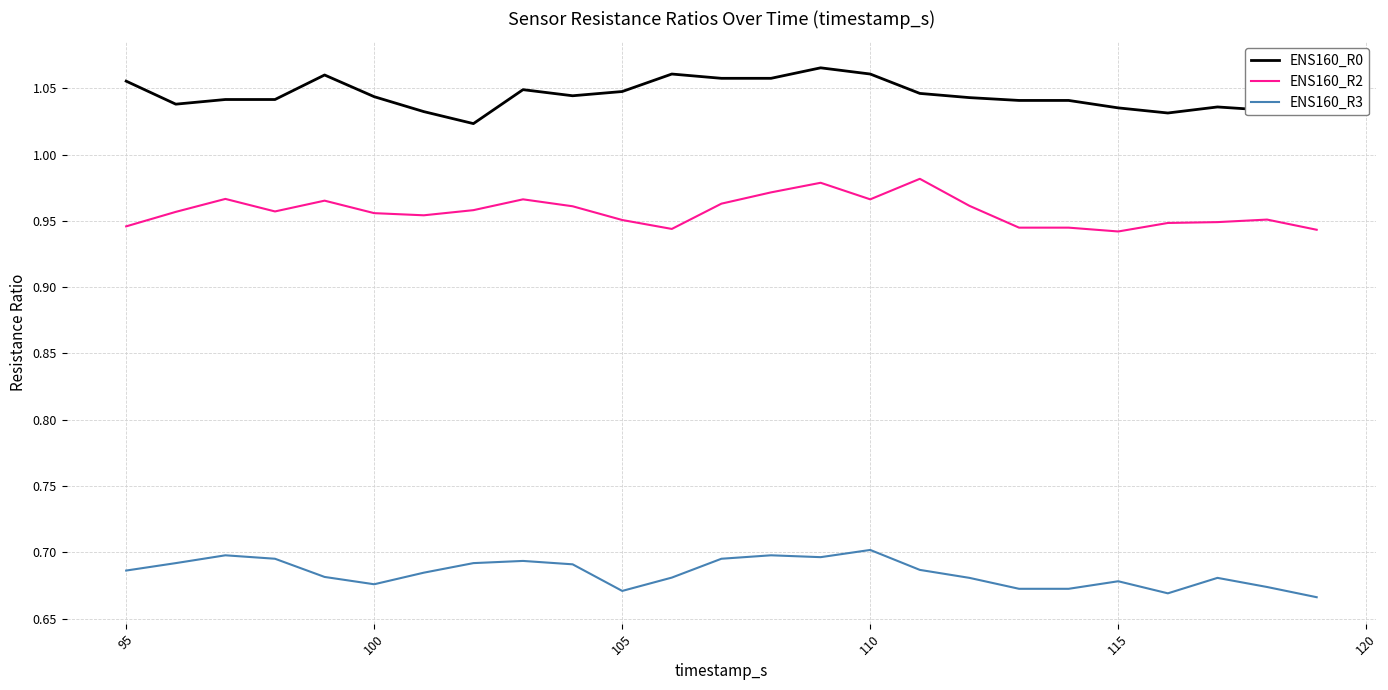

List the series in order of their overall mean, lowest first.

ENS160_R3, ENS160_R2, ENS160_R0